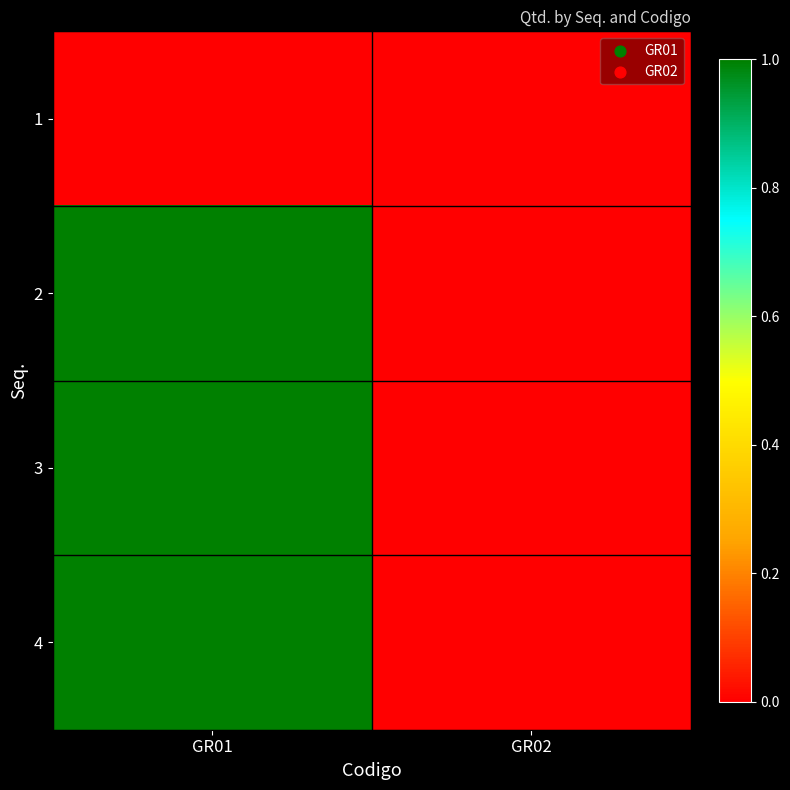

Reading left to right, what are all the values shown in this chart?

1: GR01=0	GR02=0
2: GR01=1	GR02=0
3: GR01=1	GR02=0
4: GR01=1	GR02=0